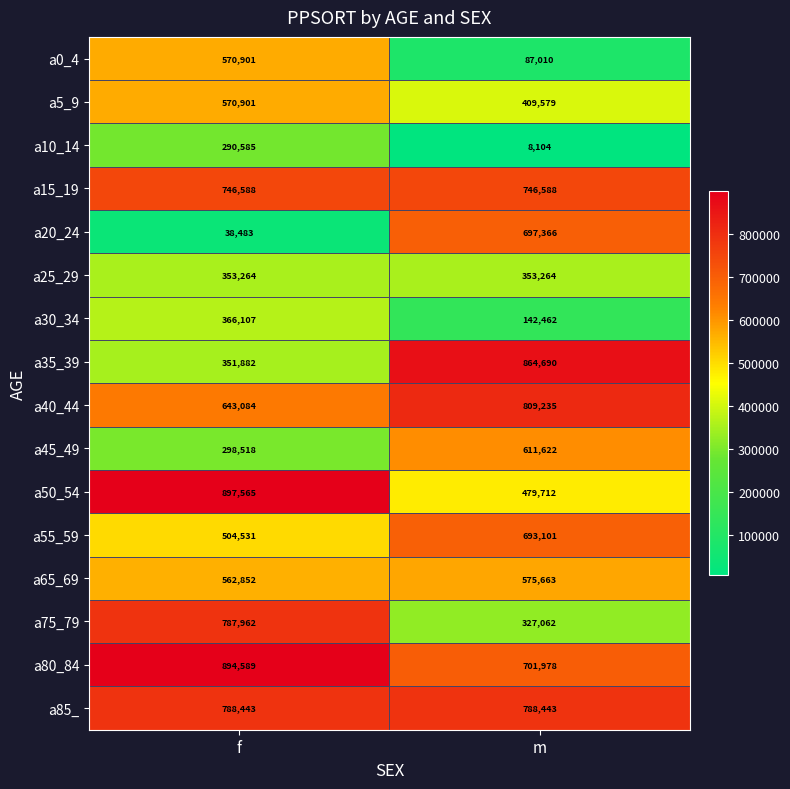

Which series has the largest range (max minus min)?

a20_24